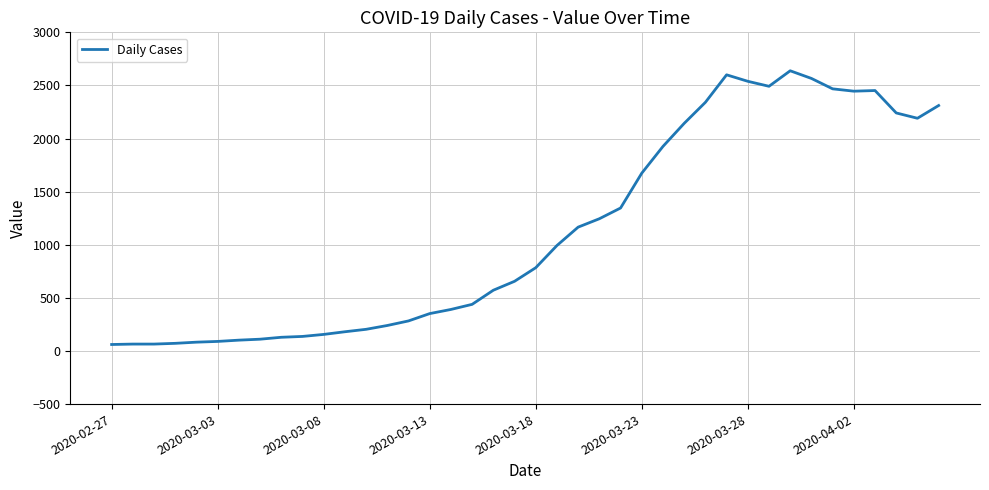

What is the maximum value shown in the chart?

2638